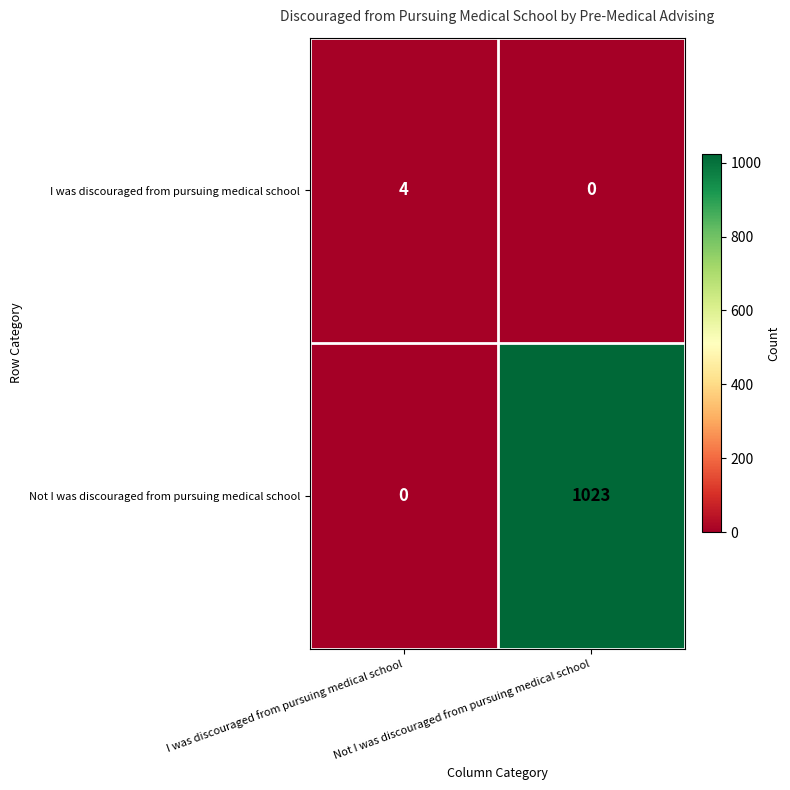

Which series has the largest total across all categories?

Not I was discouraged from pursuing medical school